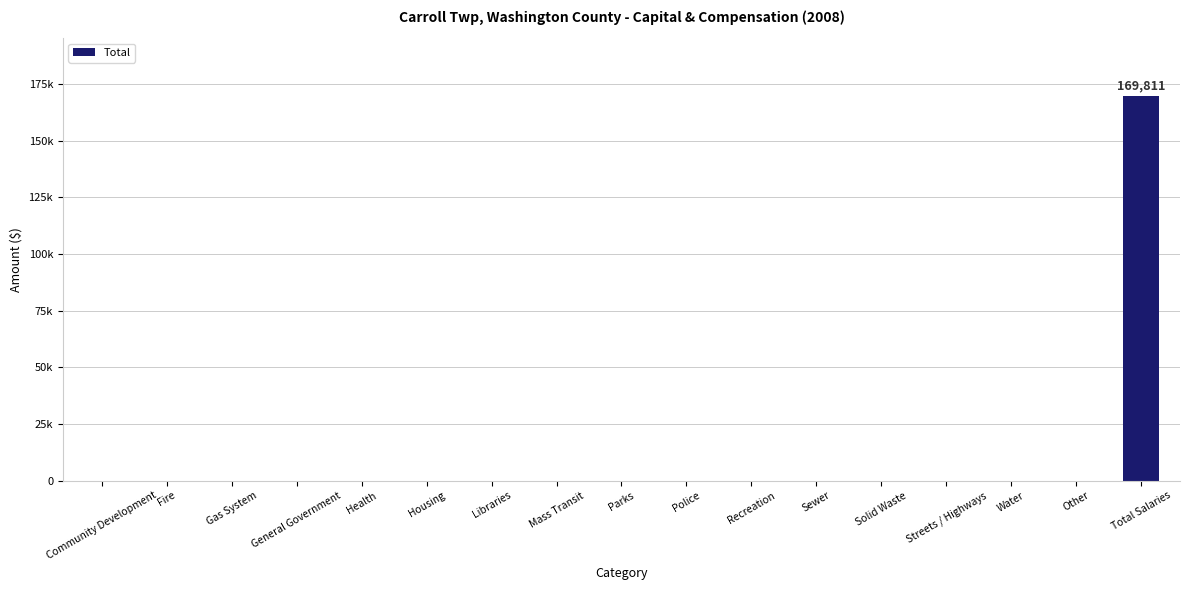

What is the difference between the maximum and minimum values?

169811